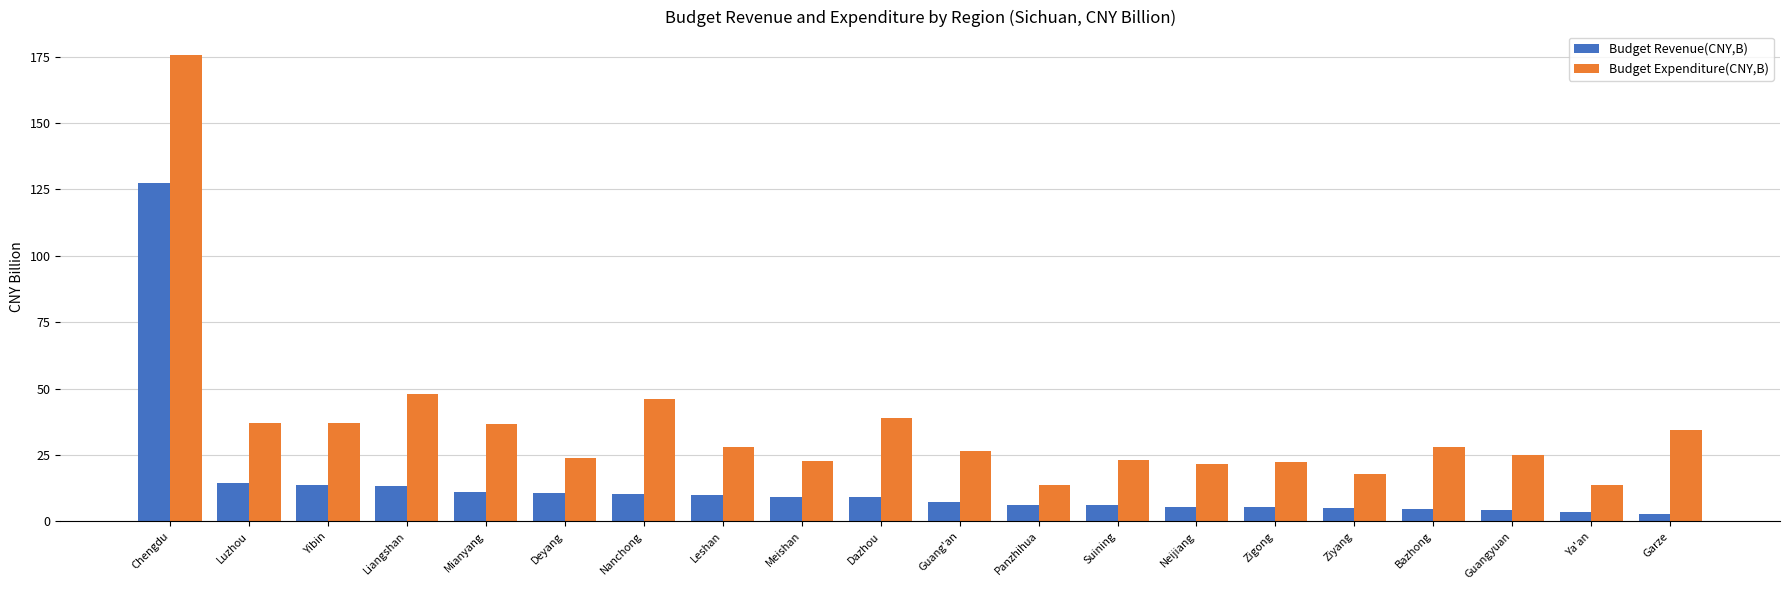

What is the label of the 20th bar from the left?

Garze